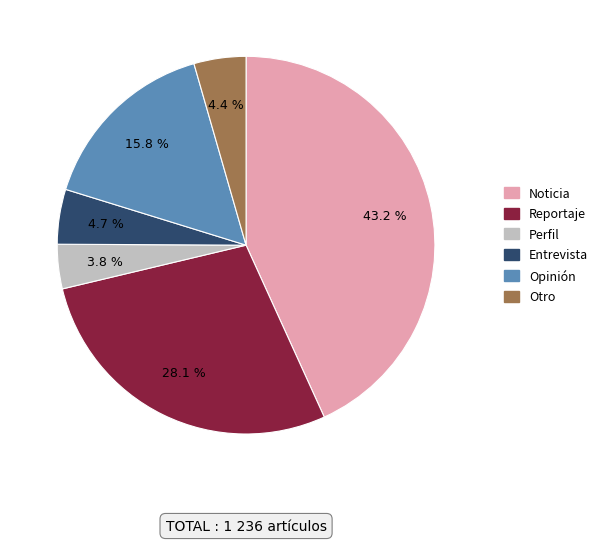

Does Noticia account for over 50% of the chart?

No